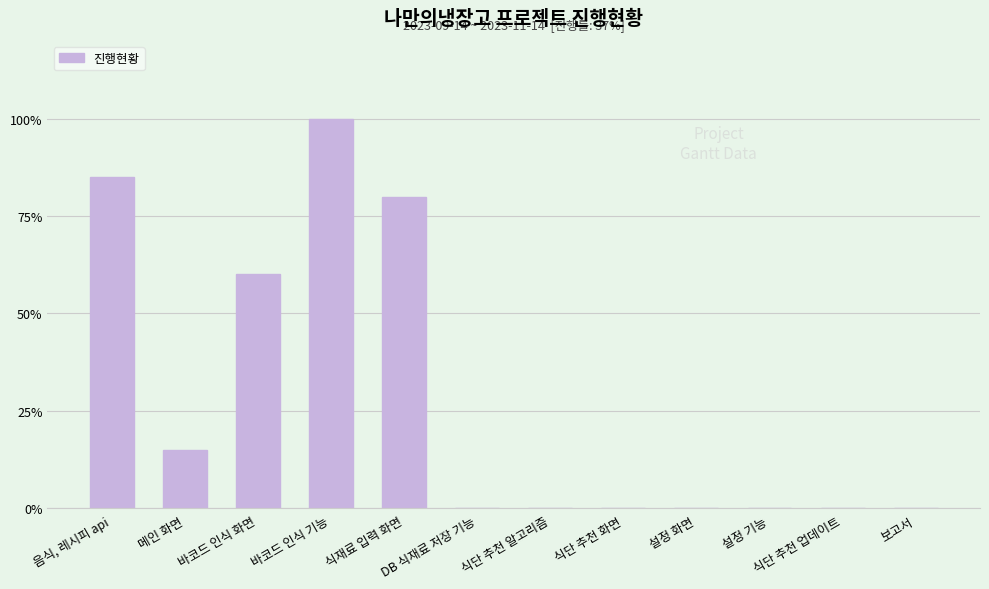

What is the sum of all values?

3.4